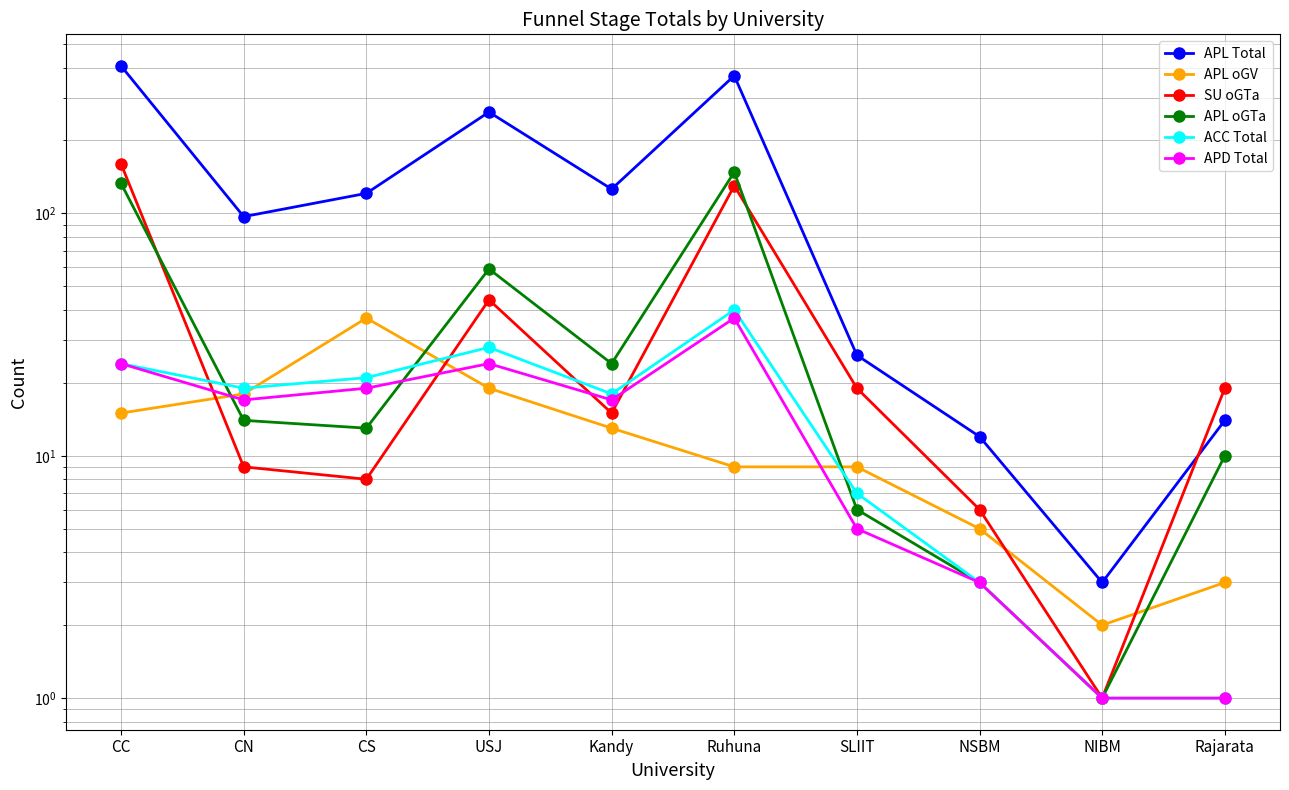

What value does the APL oGTa series have at NIBM?

1